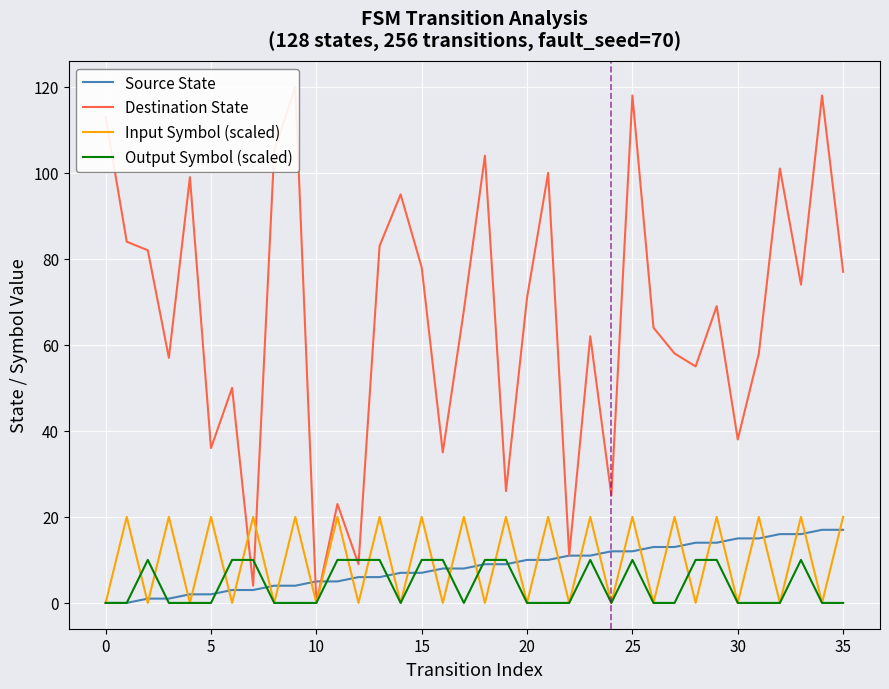

List the series in order of their peak value, lowest first.

Output Symbol (scaled), Source State, Input Symbol (scaled), Destination State